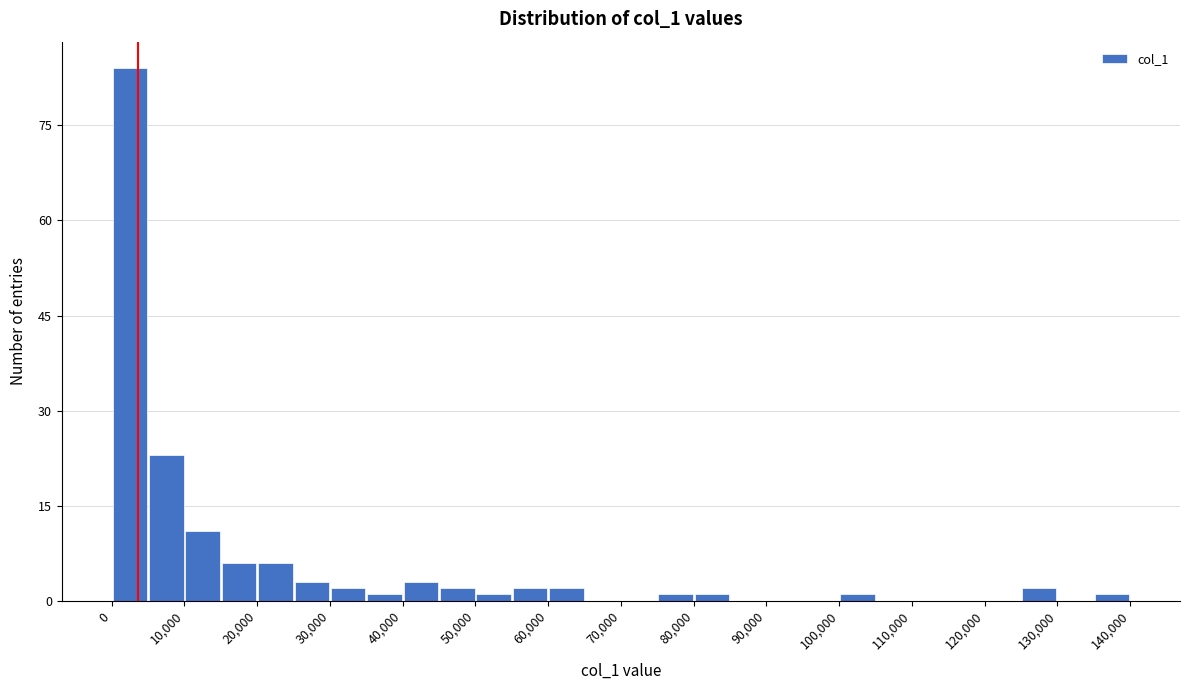

How tall is the bar that spans 30000 to 35000 on the x-axis? The values are not printed on the chart, so give them approximately, as read against the axis.

2